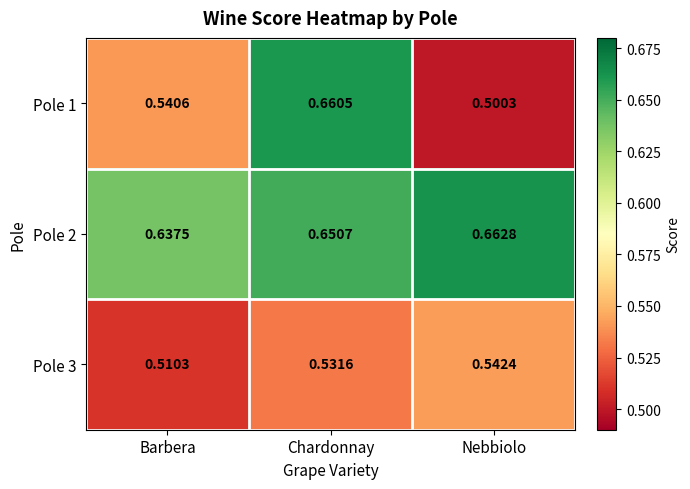

Which series has the largest total across all categories?

Pole 2